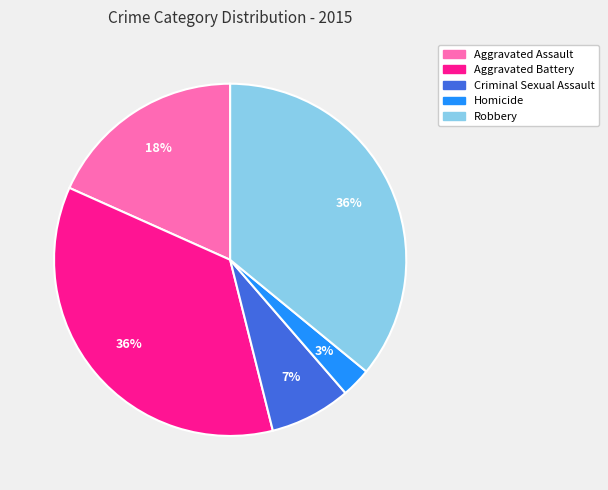

True or false: Aggravated Battery accounts for 36% of the total.

True